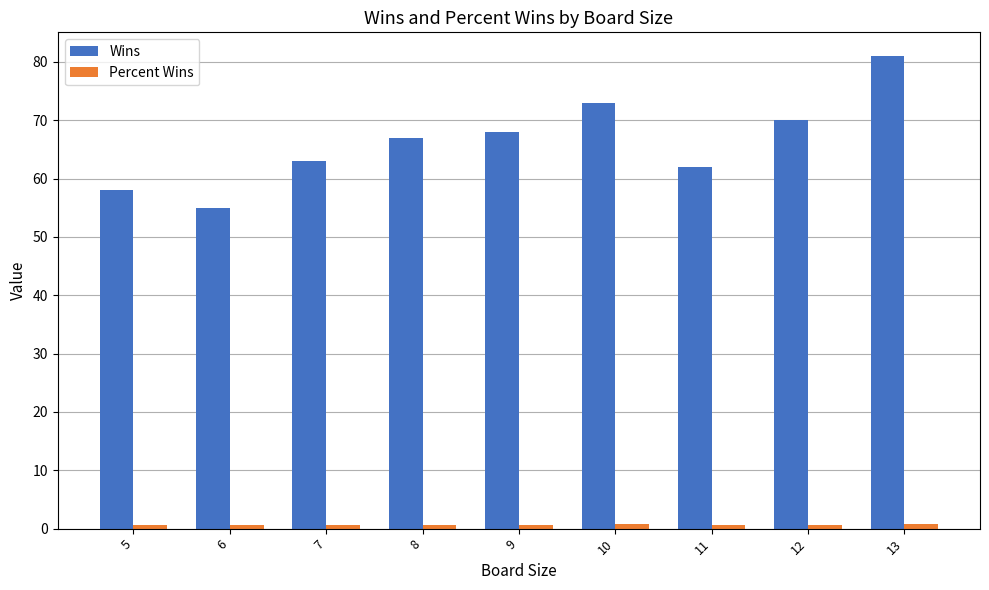

True or false: Wins has a value of 62.0 at 11.

True